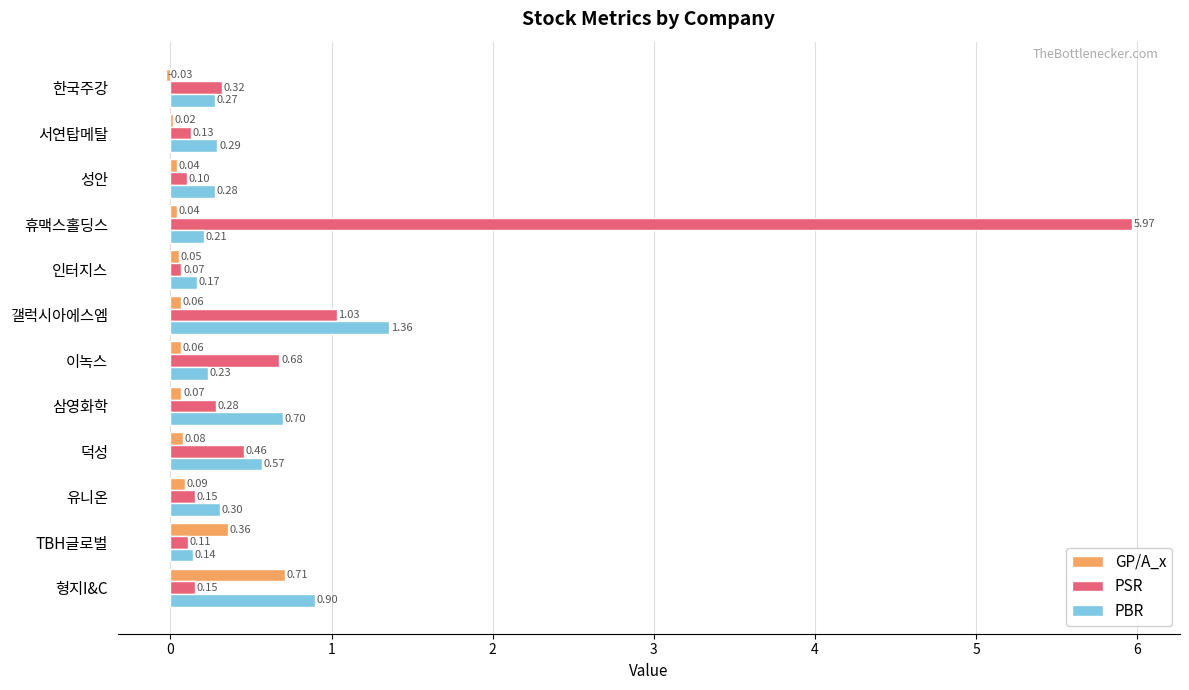

What is the sum of all GP/A_x values?

1.6